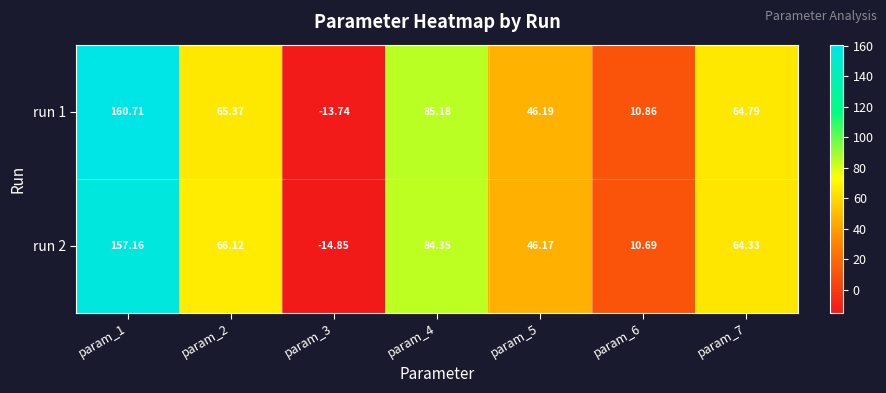

How many positive values does the run 1 series have?

6